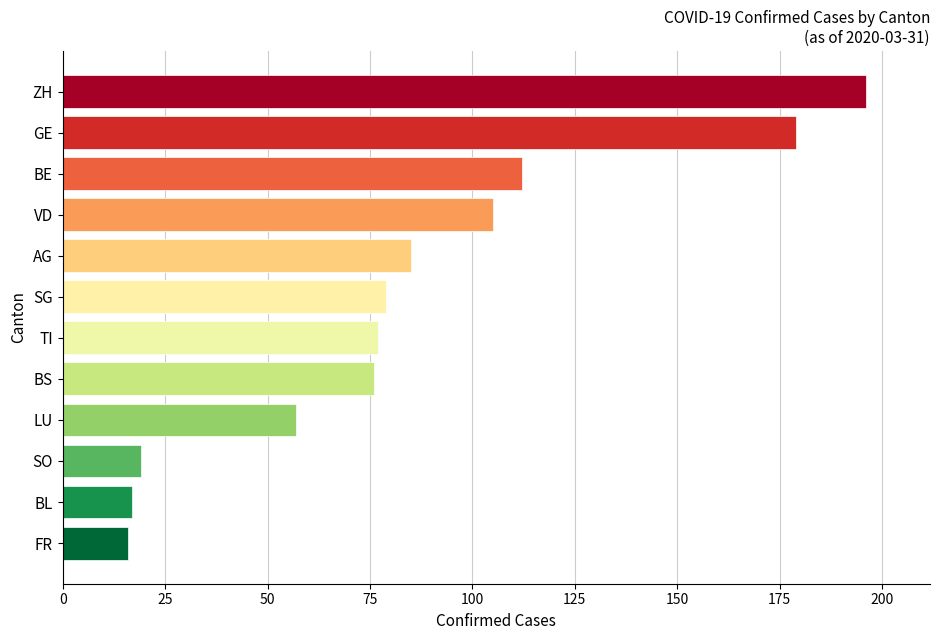

Reading bottom to top, what are all the values shown in this chart?

16	17	19	57	76	77	79	85	105	112	179	196